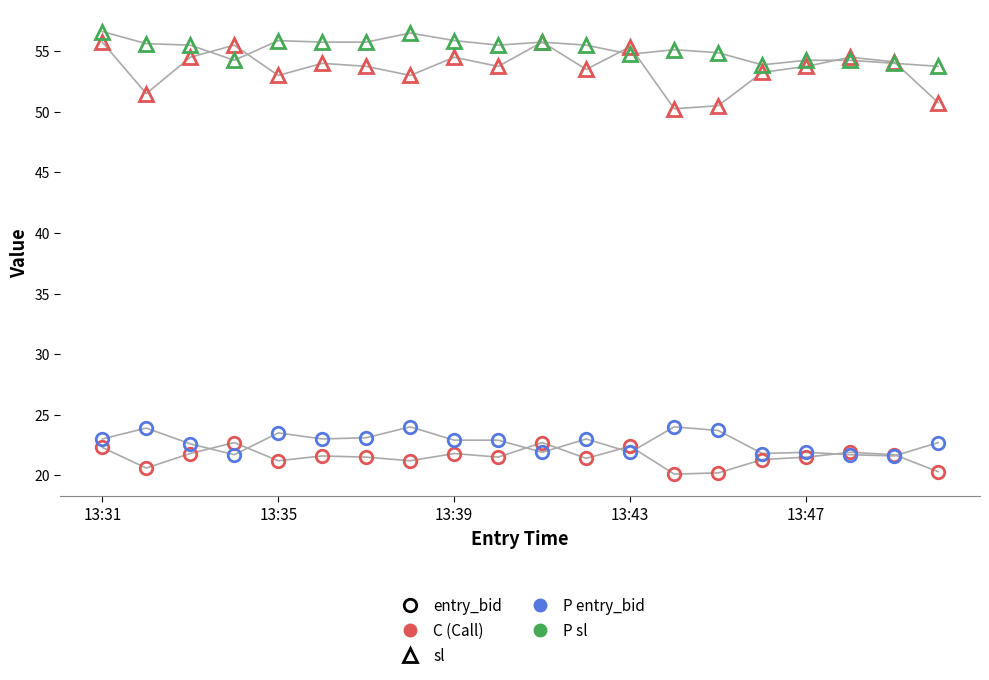

What is the smallest value displayed?

20.1